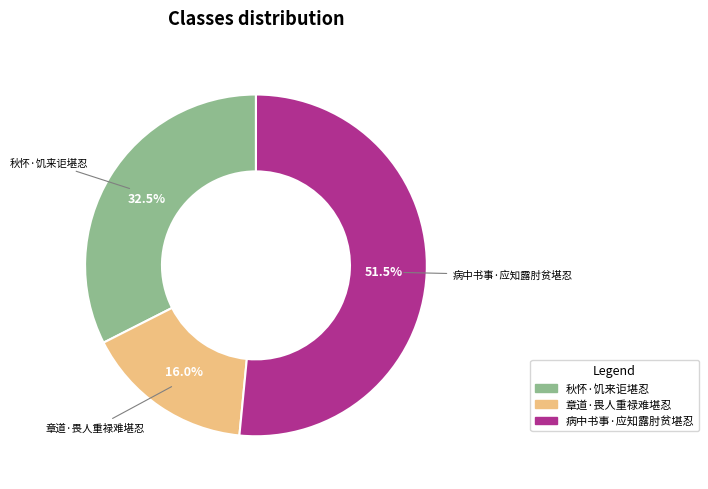

Does any single category account for the majority?

Yes